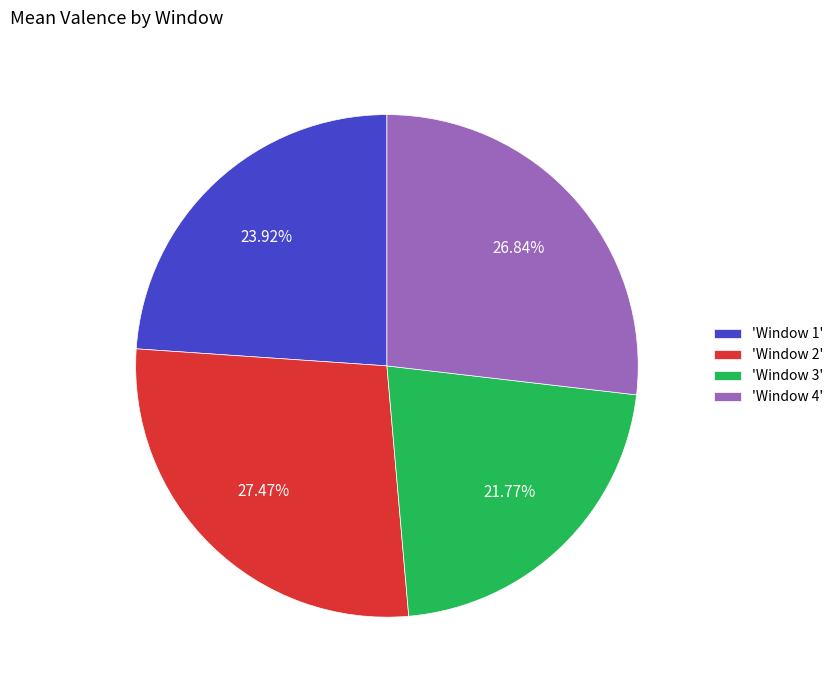

Does 'Window 4' represent more than half of the total?

No